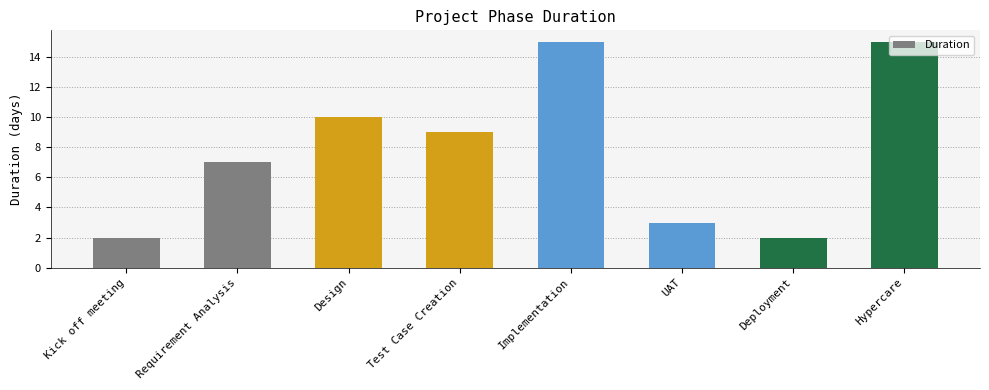

What value does the data have at Implementation, to the nearest 5?

15